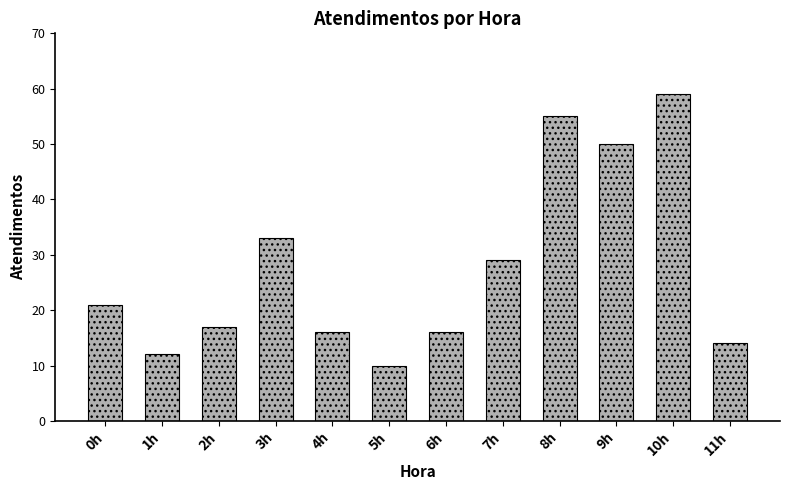

Reading left to right, transcribe all the data shown in this chart.

21	12	17	33	16	10	16	29	55	50	59	14